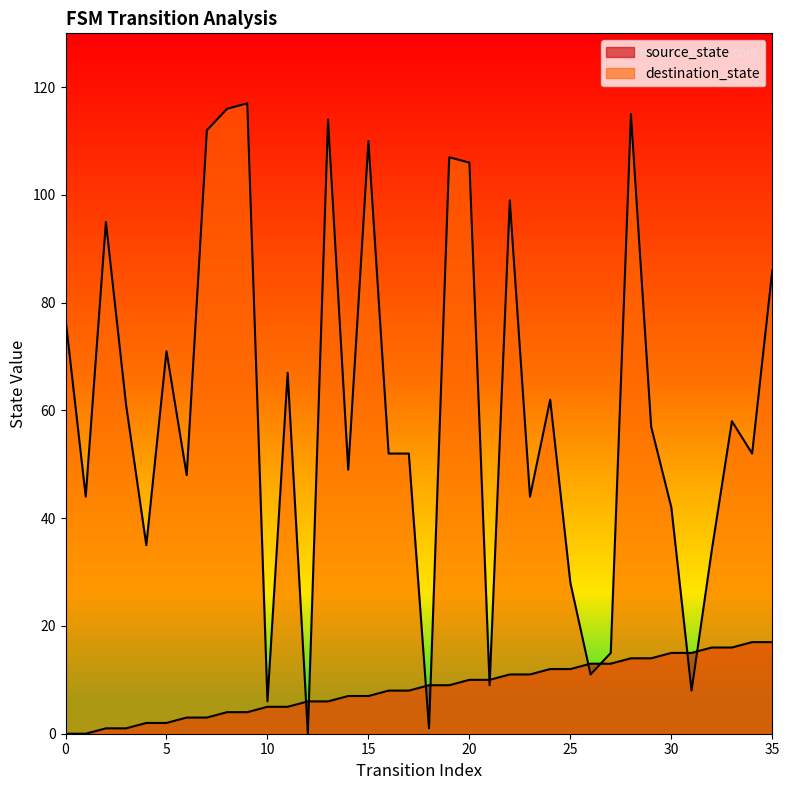

Where is destination_state nearest to the value 58?

33